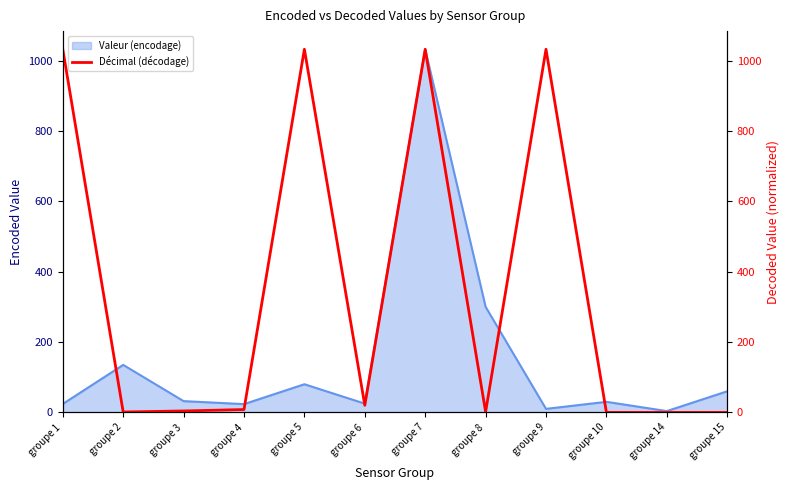

At which label is Valeur (encodage) closest to 517?

groupe 8